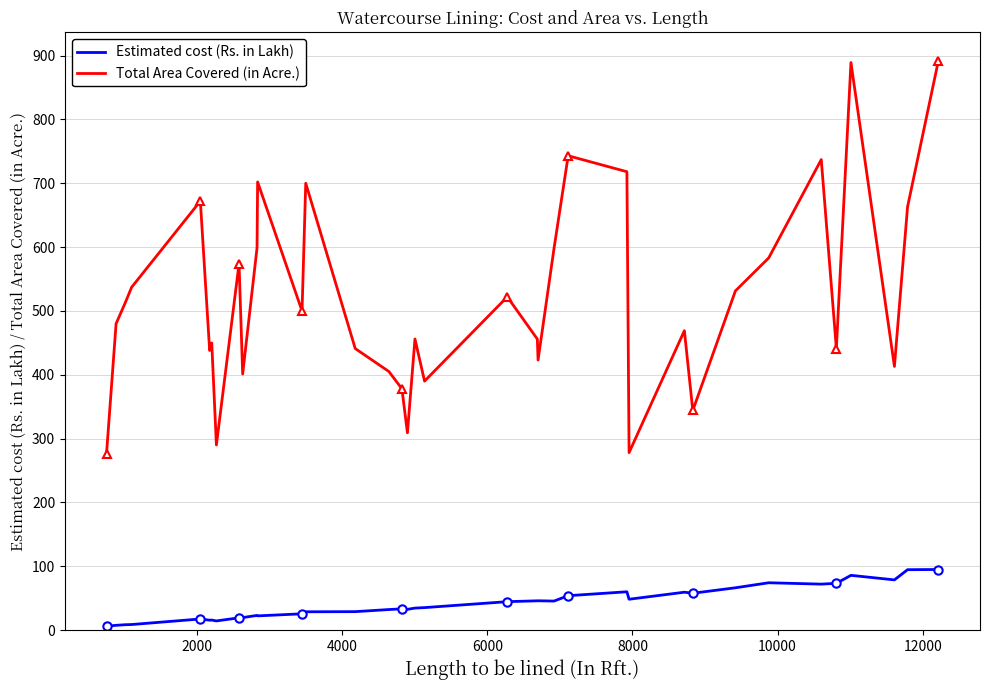

How many values in the Total Area Covered (in Acre.) series are below 480?

18